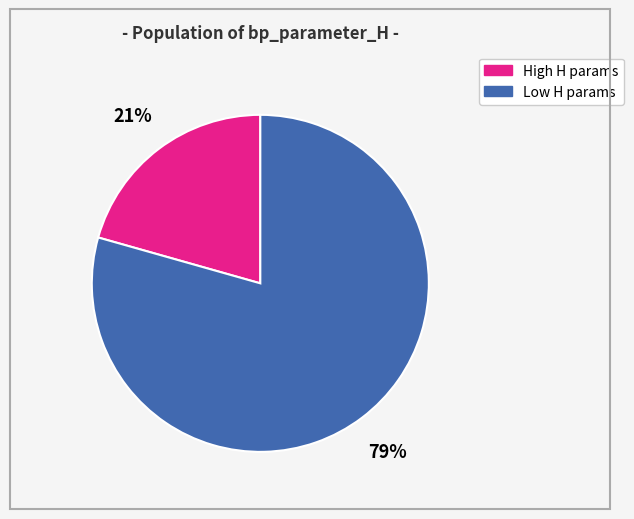

Is there a majority slice in this chart?

Yes